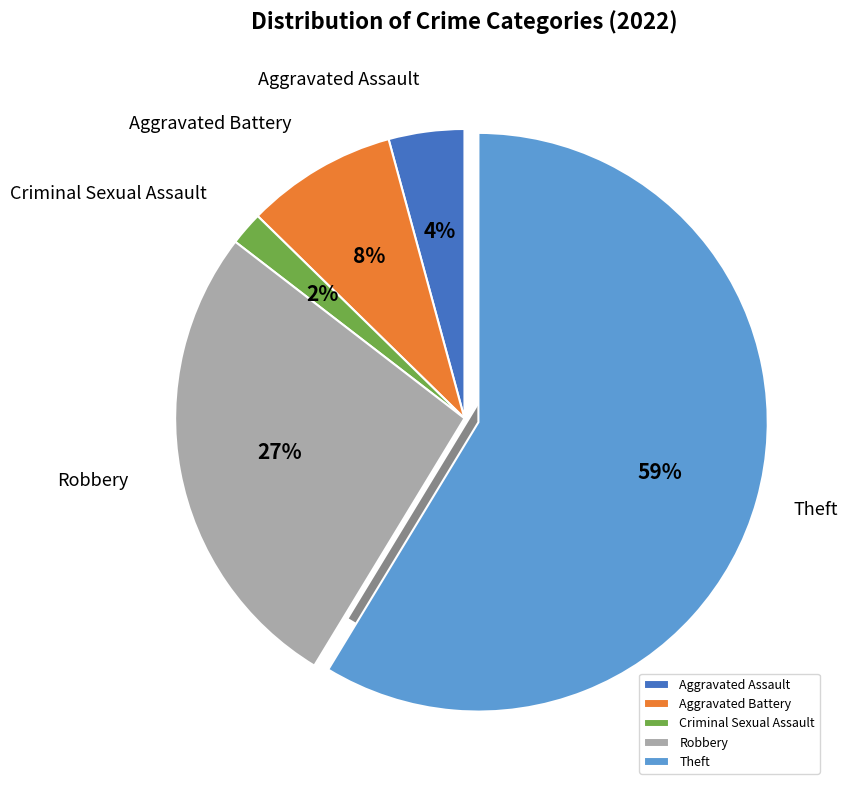

To the nearest percent, what percentage of the pie is Theft?

59%